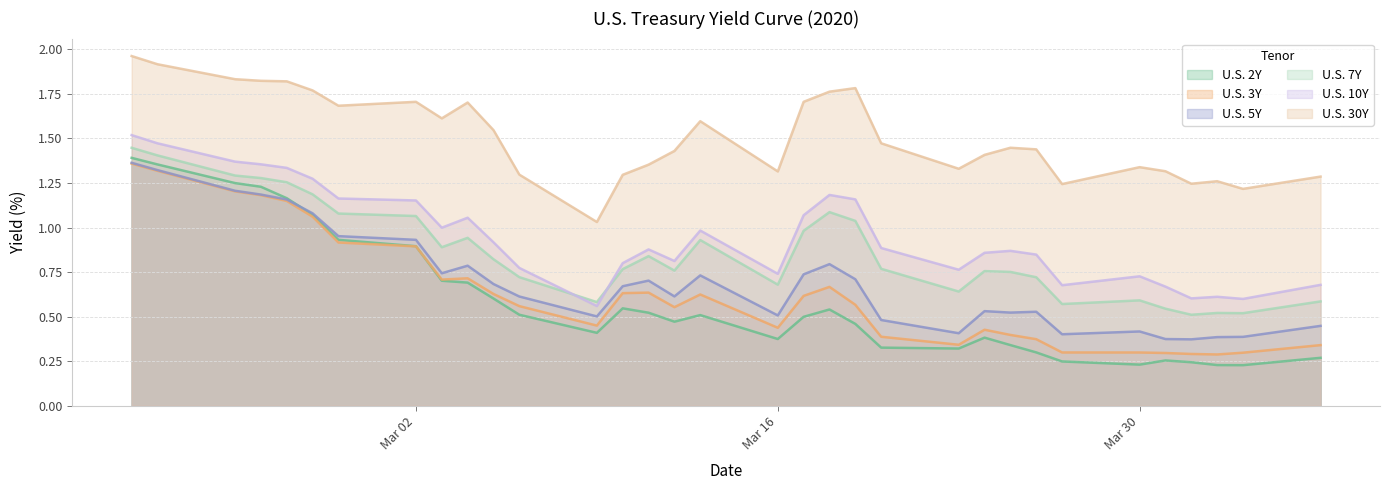

What is the greatest value displayed?

2.0